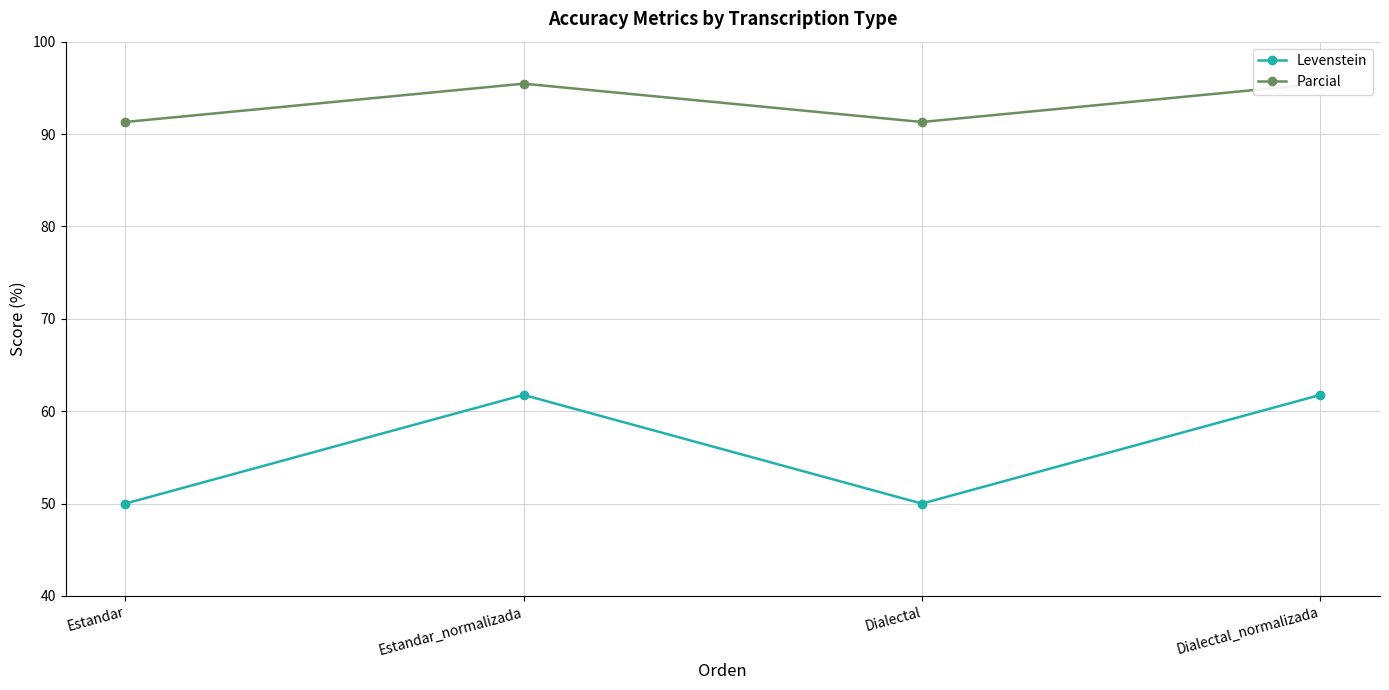

Reading left to right, transcribe all the data shown in this chart.

Levenstein: 50.0	61.8	50.0	61.8
Parcial: 91.3	95.5	91.3	95.5